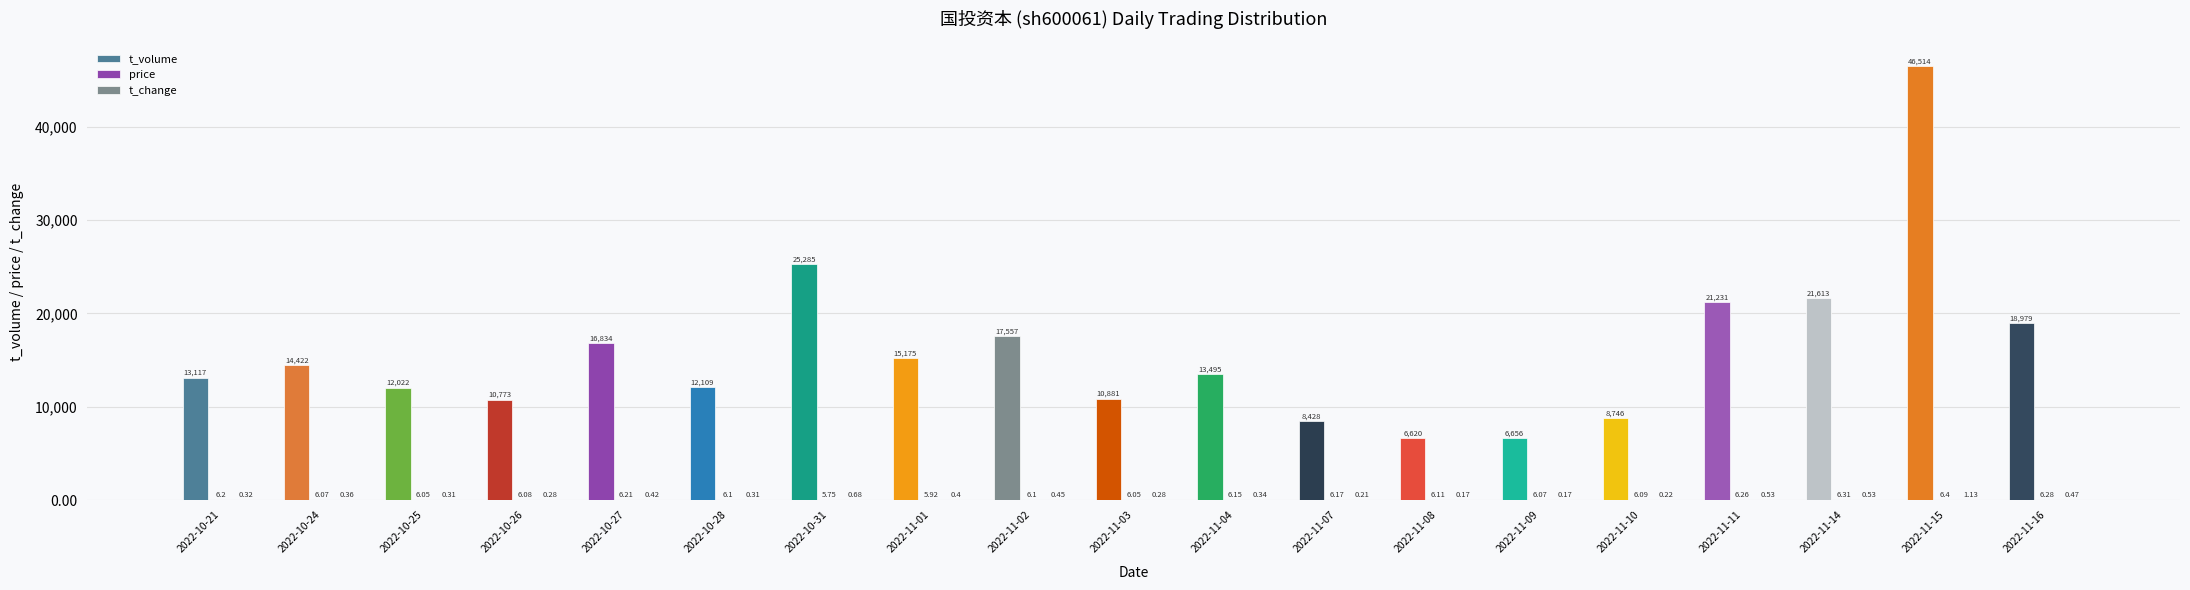

Where does the price series first go above 6?

2022-10-21